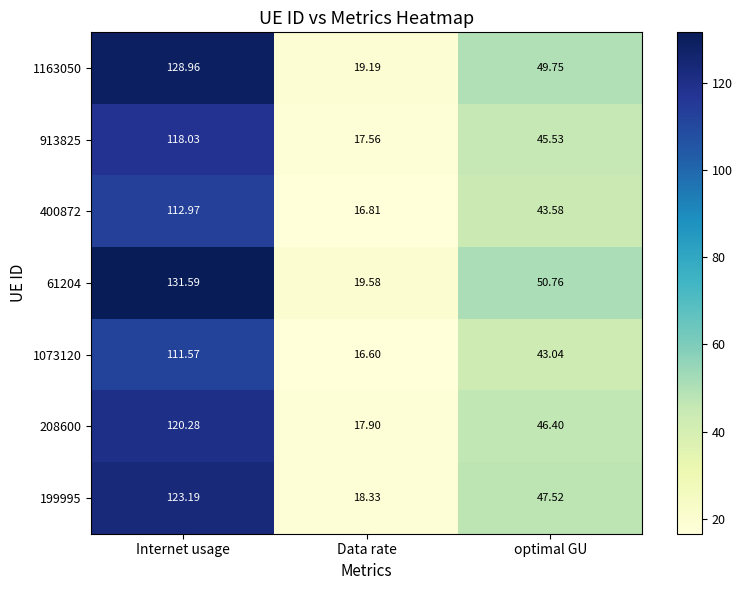

At which category is the sum across all series the highest?

Internet usage